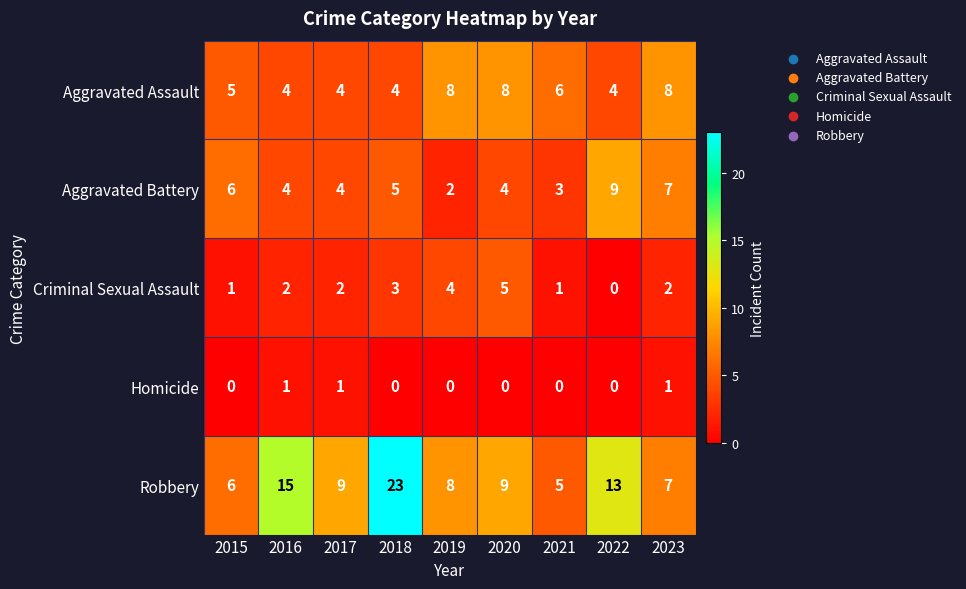

How many categories are shown in the chart?

9